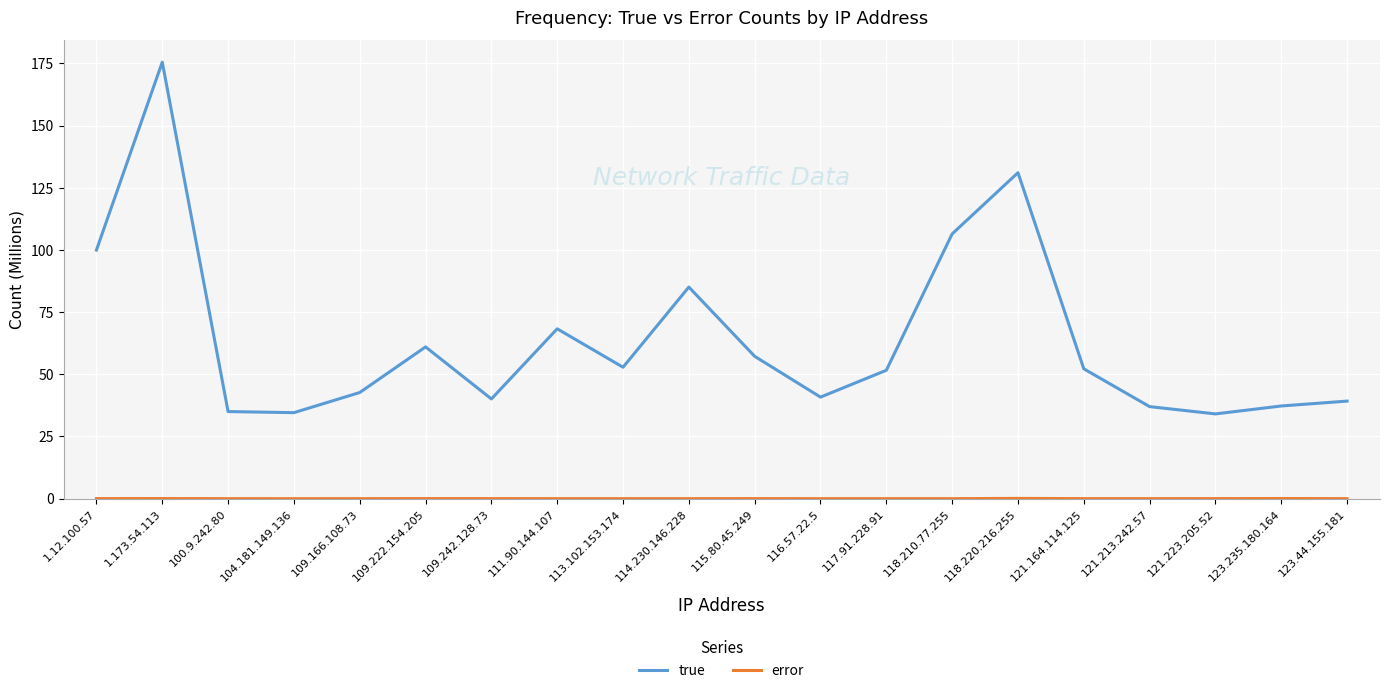

Read the true value at 114.230.146.228.

85.1